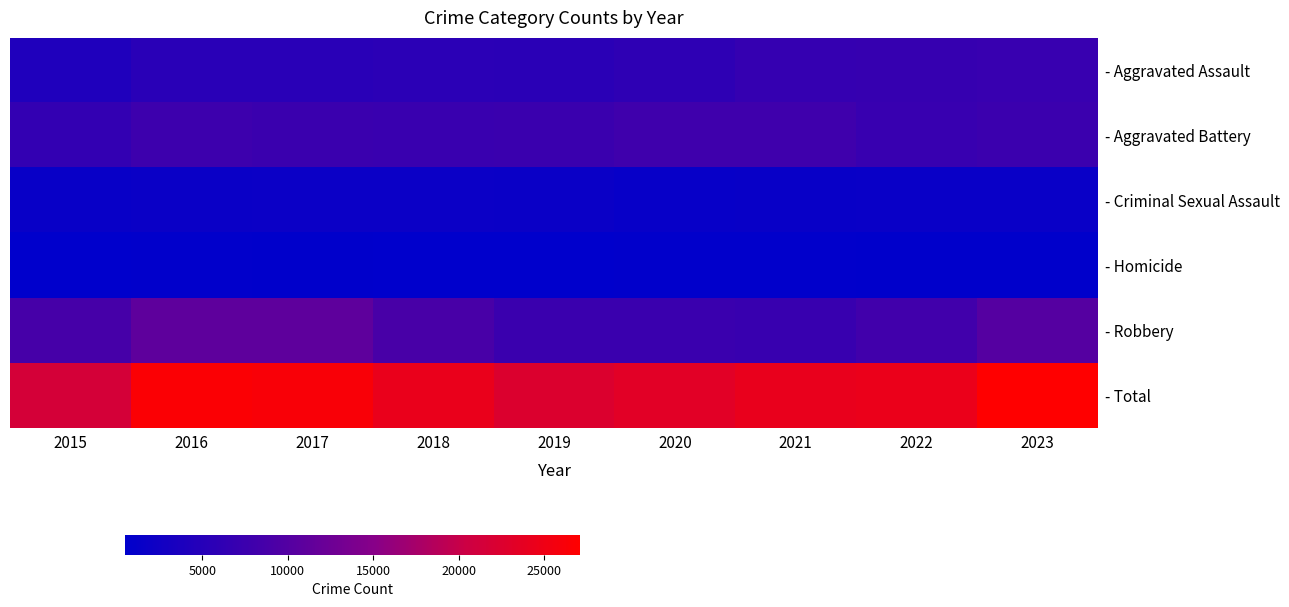

Reading left to right, what are all the values shown in this chart?

- Aggravated Assault: 2015=4179	2016=5372	2017=5458	2018=5636	2019=5481	2020=5882	2021=6787	2022=6815	2023=7121
- Aggravated Battery: 2015=6566	2016=7671	2017=7398	2018=7281	2019=7339	2020=7888	2021=7870	2022=7079	2023=7521
- Criminal Sexual Assault: 2015=1592	2016=1763	2017=1860	2018=1895	2019=1798	2020=1397	2021=1606	2022=1697	2023=1642
- Homicide: 2015=469	2016=740	2017=638	2018=560	2019=473	2020=738	2021=765	2022=668	2023=587
- Robbery: 2015=8764	2016=11054	2017=10982	2018=8970	2019=7377	2020=7374	2021=7181	2022=8228	2023=10225
- Total: 2015=21570	2016=26600	2017=26336	2018=24342	2019=22468	2020=23279	2021=24209	2022=24487	2023=27096